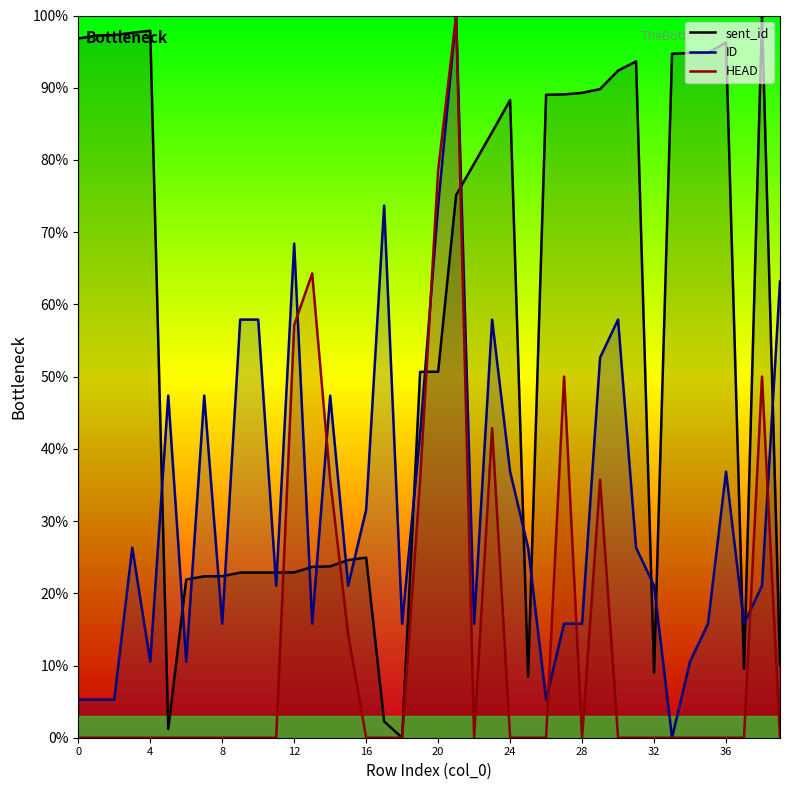

The HEAD series shows 49.0 at 16. True or false?

False